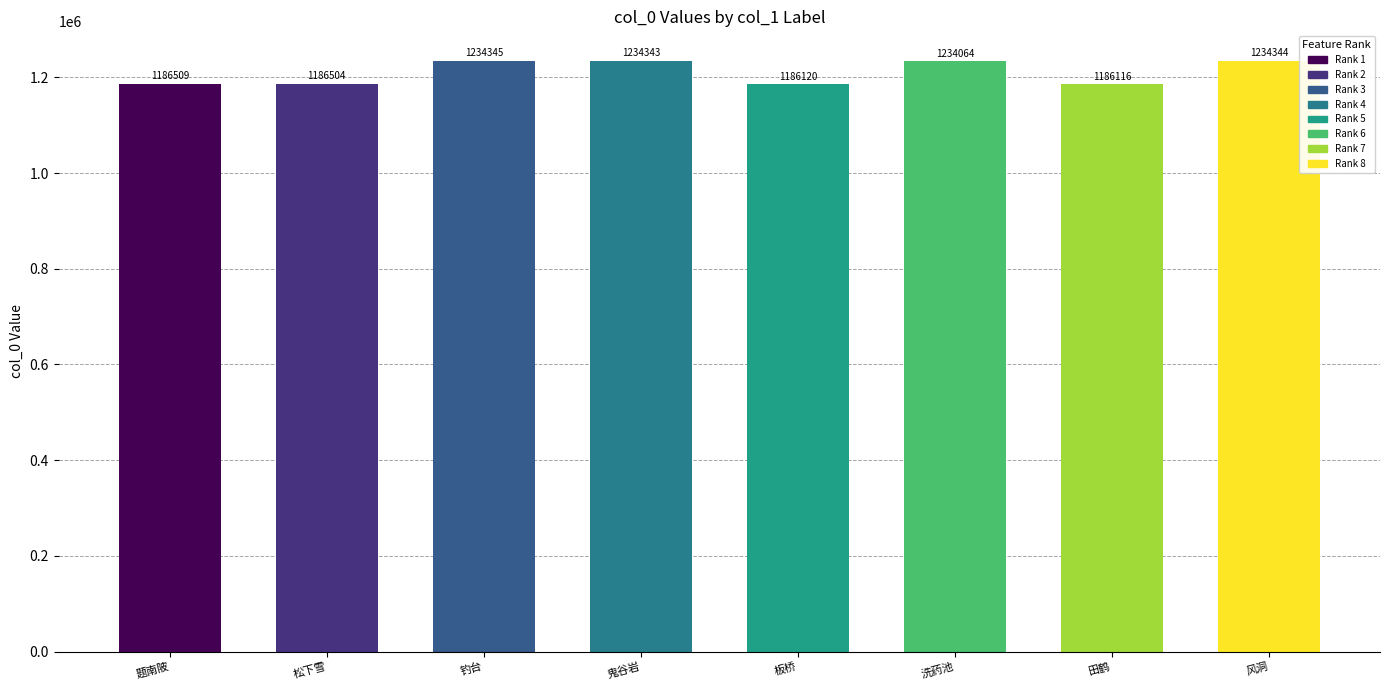

Reading left to right, extract all data points from this chart.

1186509	1186504	1234345	1234343	1186120	1234064	1186116	1234344